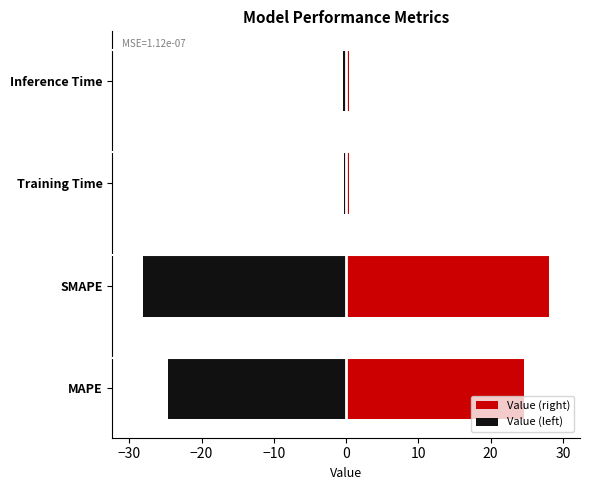

Rank the series by their average value, from highest to lowest.

Value (right), Value (left)